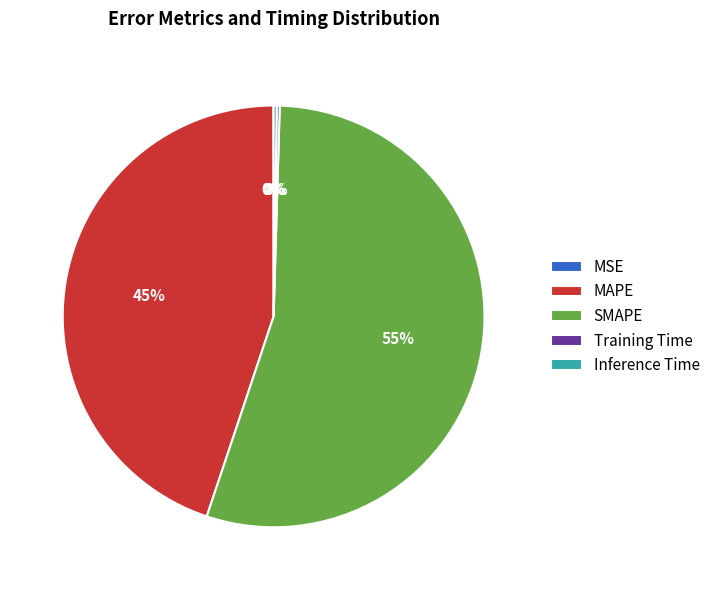

Which slice represents more than half of the pie?

SMAPE